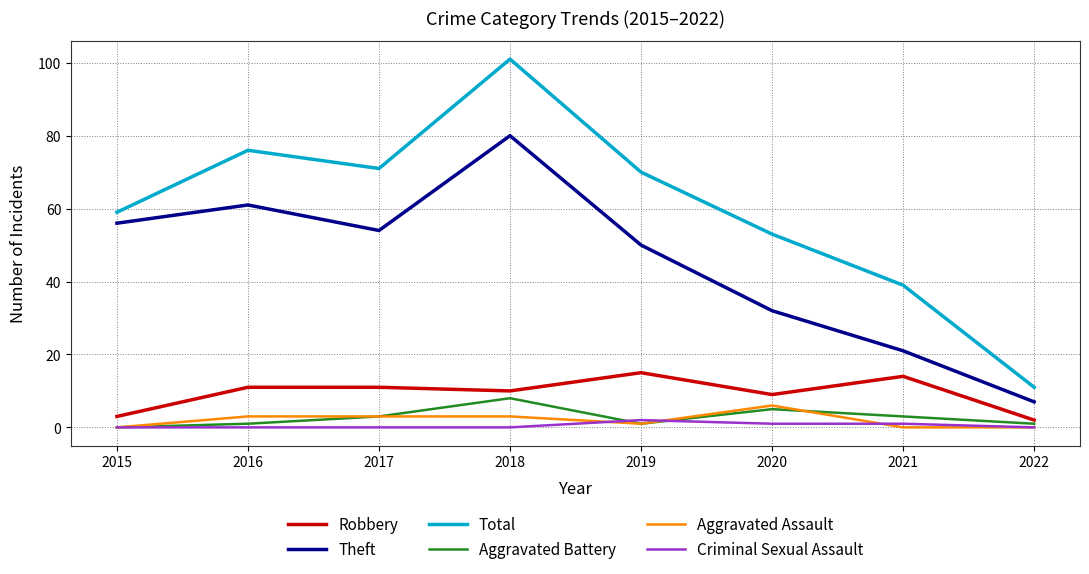

True or false: Robbery and Total cross at least once.

False